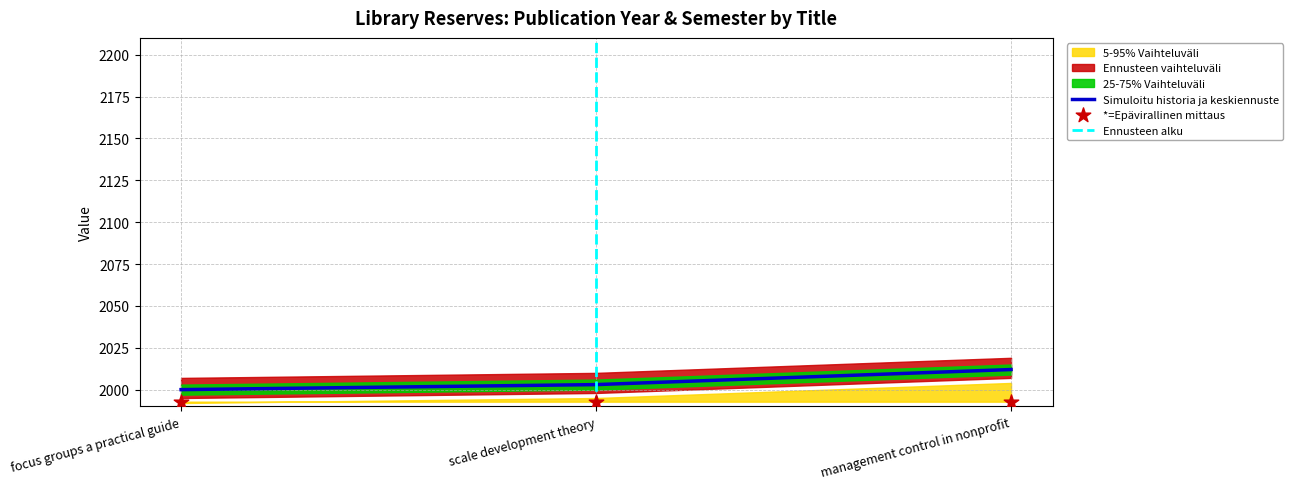

What is the change in value from scale development theory to management control in nonprofit?

+9